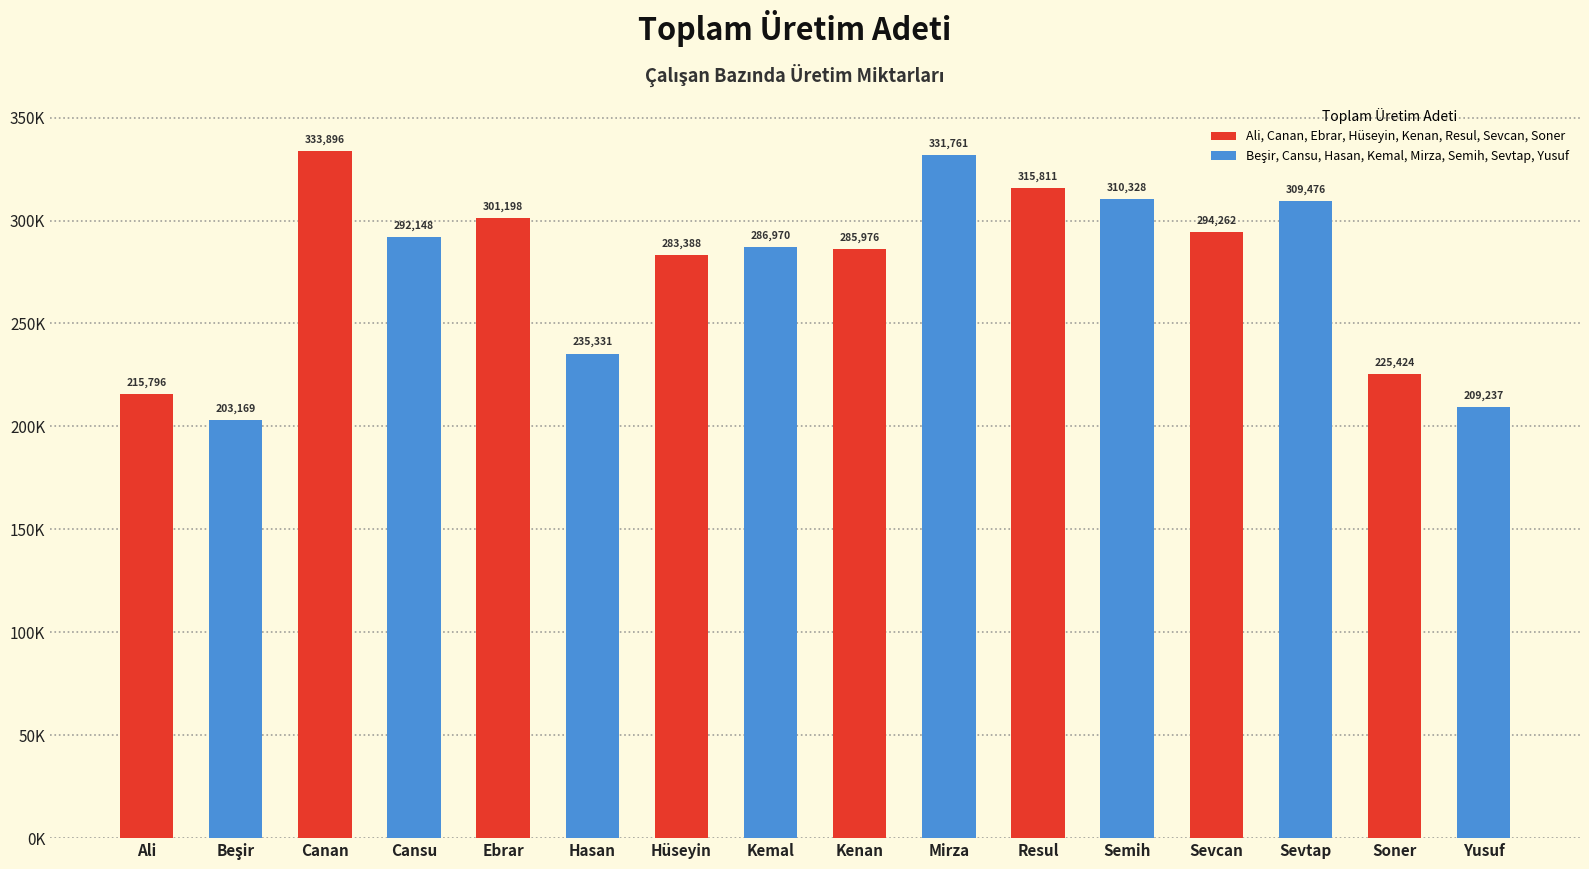

Which has a higher value, Mirza or Hasan?

Mirza